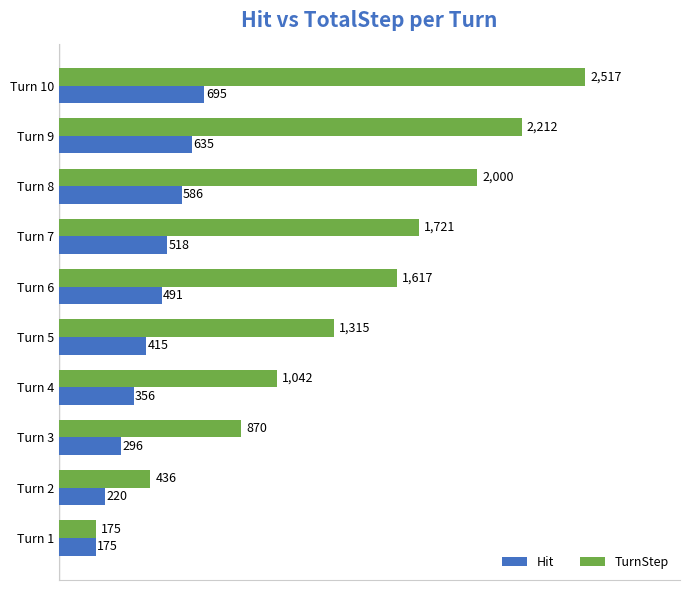

The TurnStep series shows 436 at Turn 2. True or false?

True